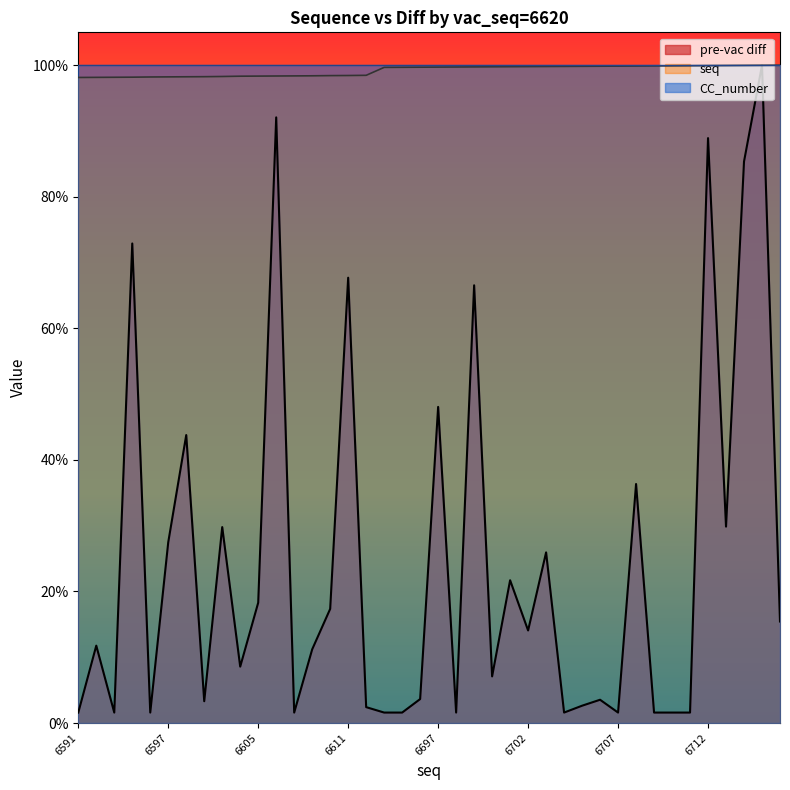

How many times do seq and pre-vac diff cross each other?

2